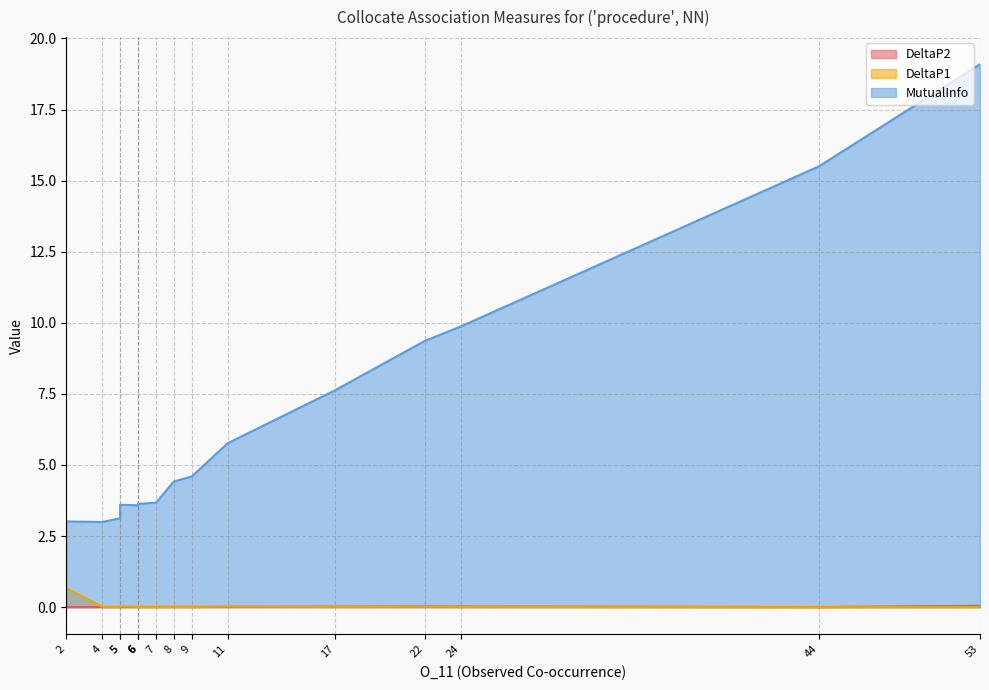

Which category has the lowest value across all series?

44